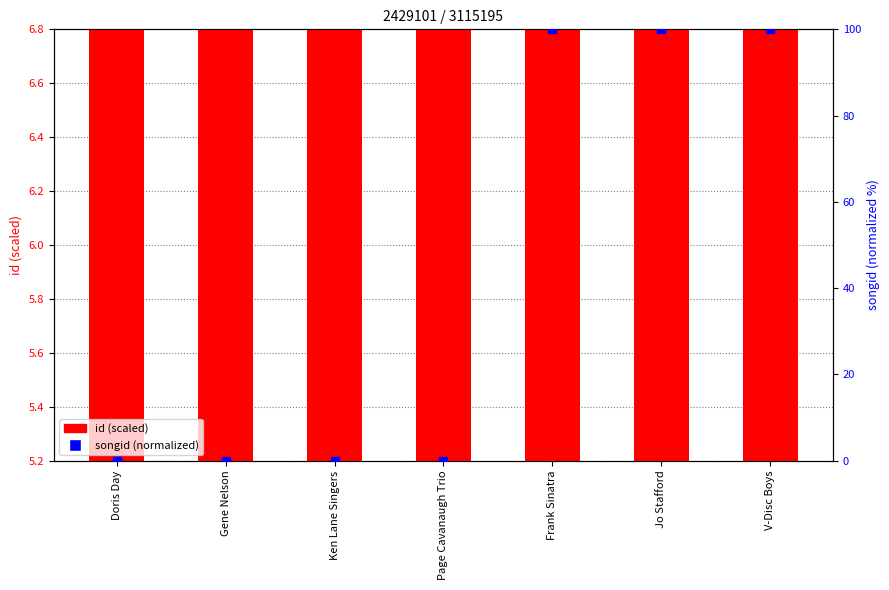

At which category is the sum across all series the highest?

V-Disc Boys